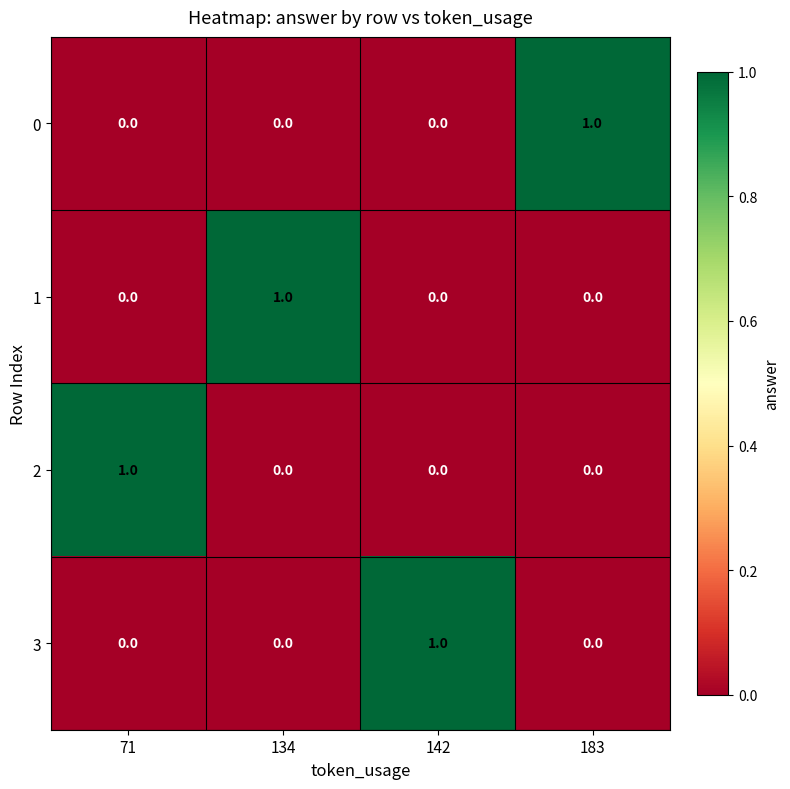

At which label does 0 reach its peak?

183